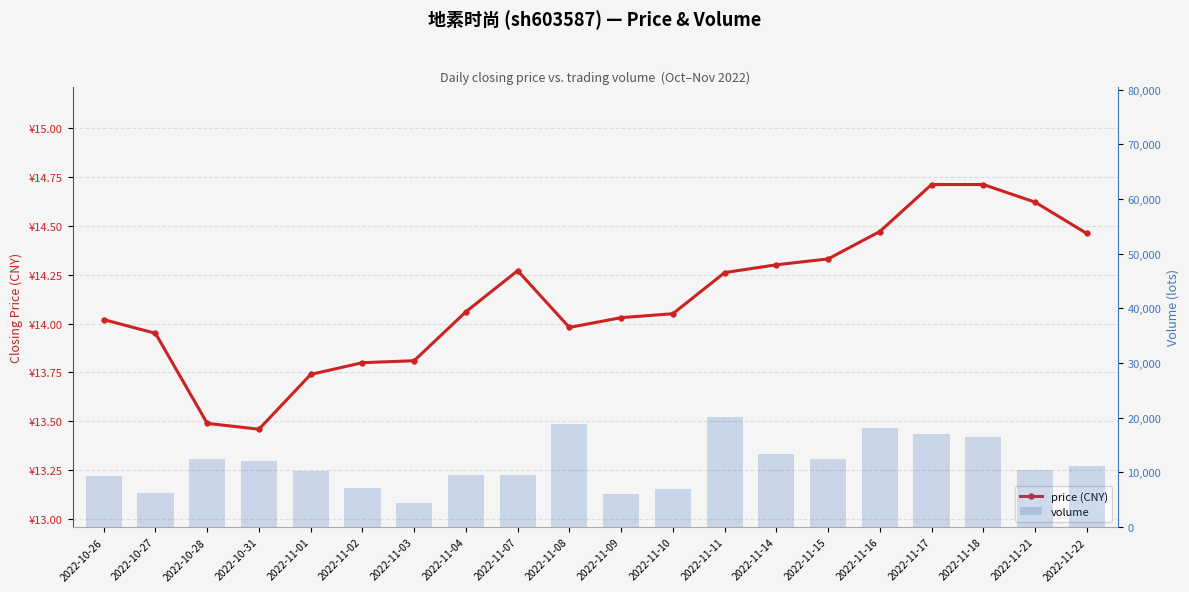

Is the value of price (CNY) at 2022-11-11 greater than the value of volume at 2022-10-27?

No